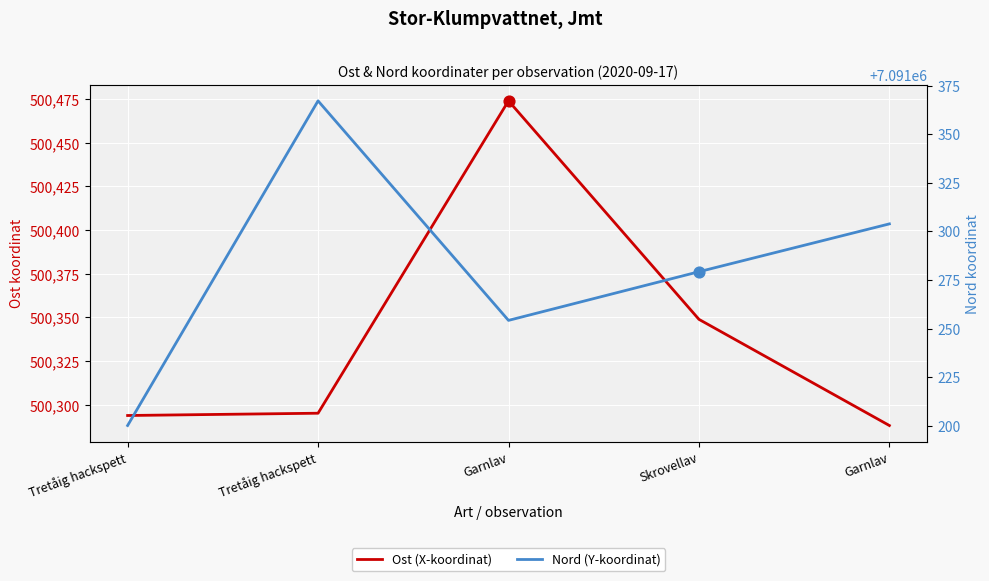

Which series has the largest total across all categories?

Nord (Y-koordinat)